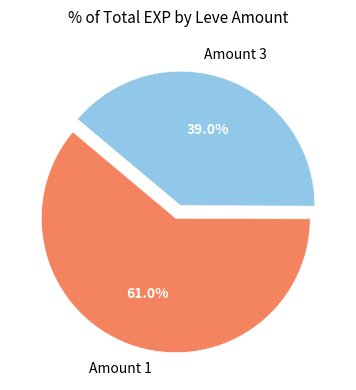

Is there any slice that represents more than half of the pie?

Yes